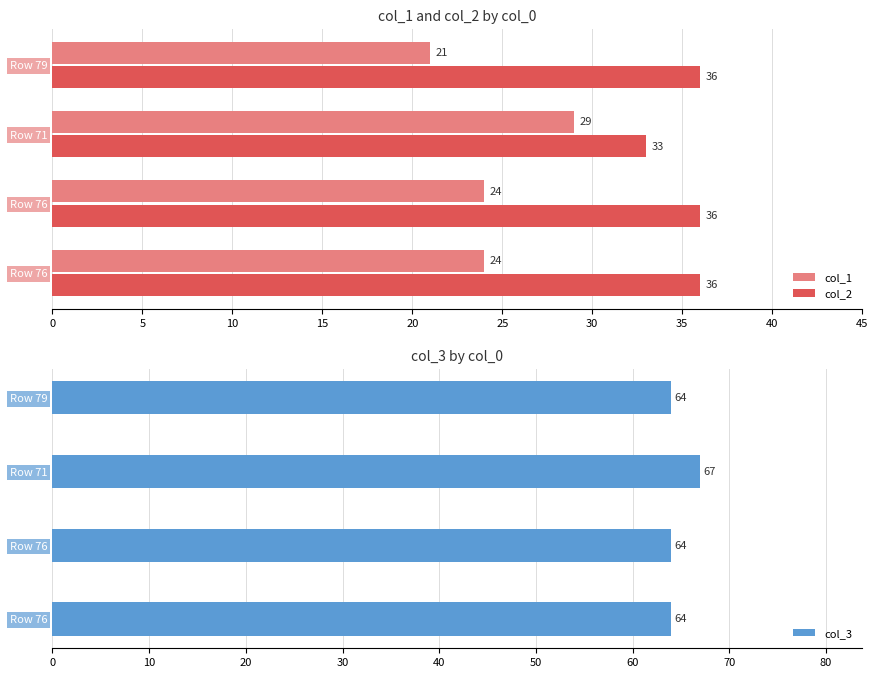

How many categories are shown in the chart?

4